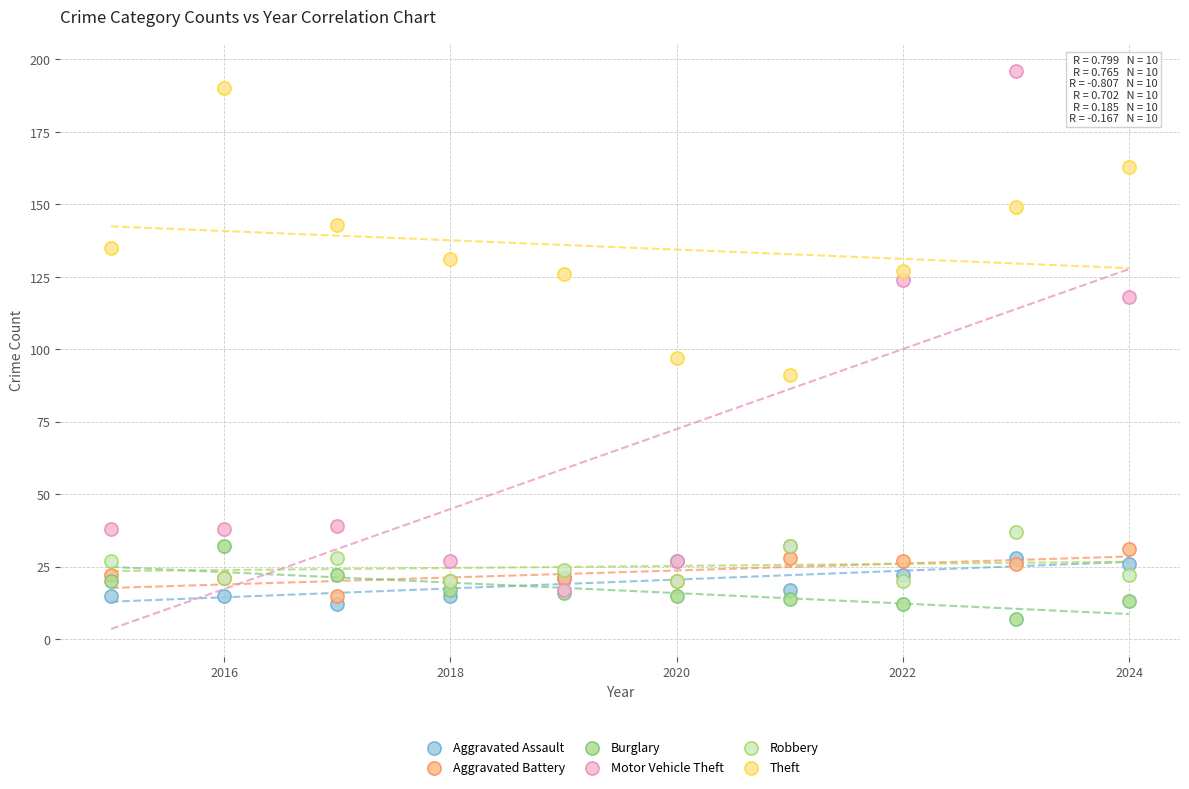

Which series reaches the minimum Y coordinate?

Burglary